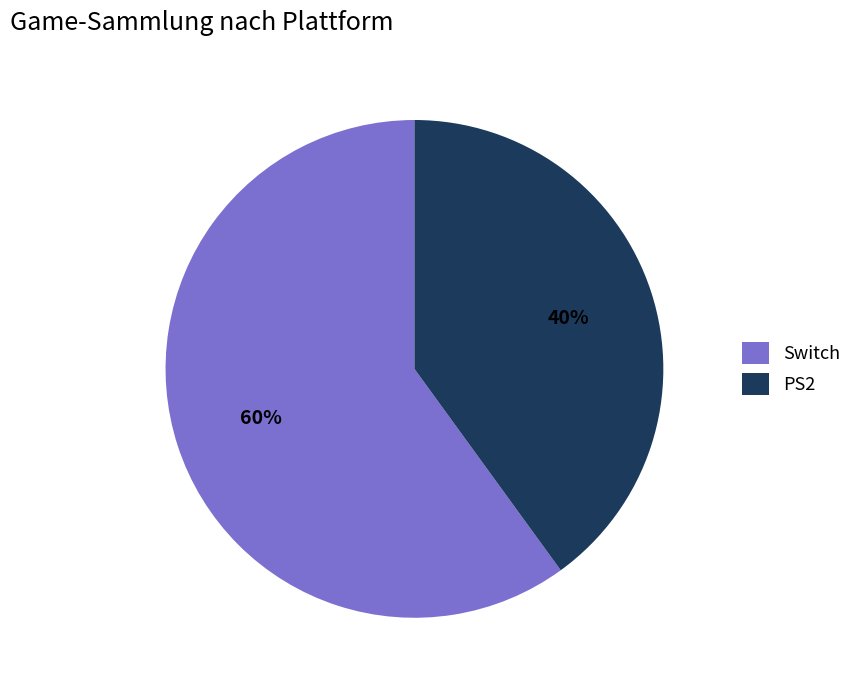

Is Switch the majority of the pie?

Yes